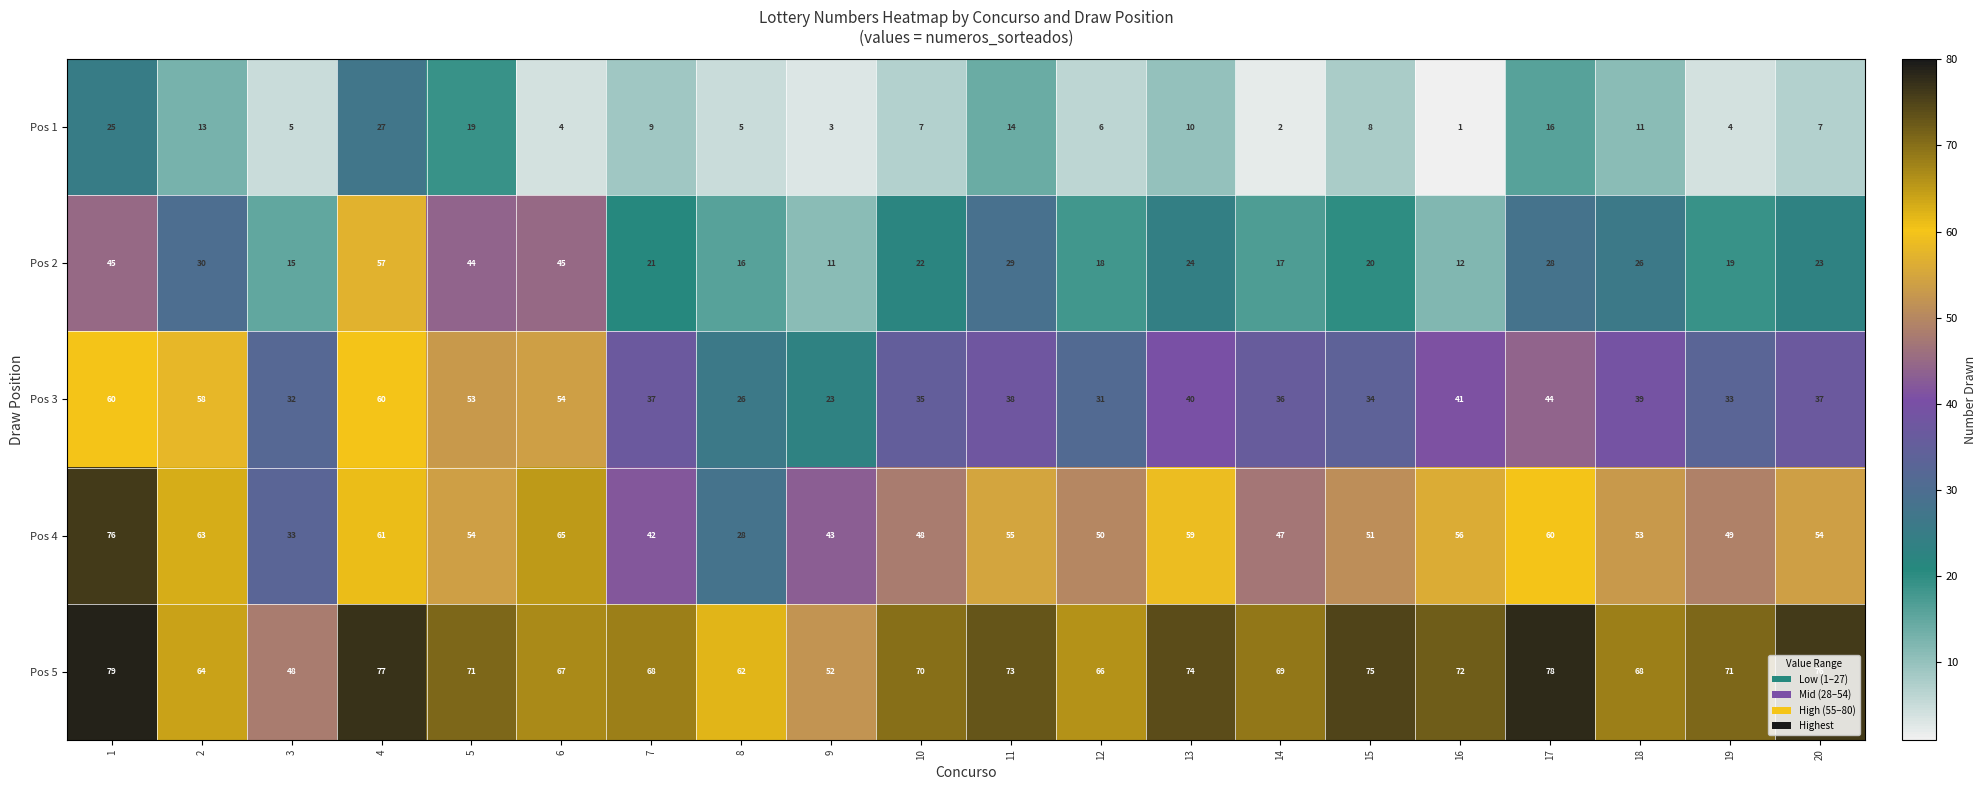

What is the total value across all series at 5?

241